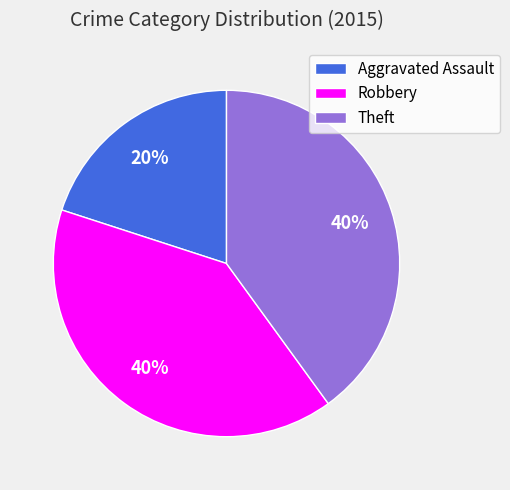

Is Aggravated Assault the majority of the pie?

No